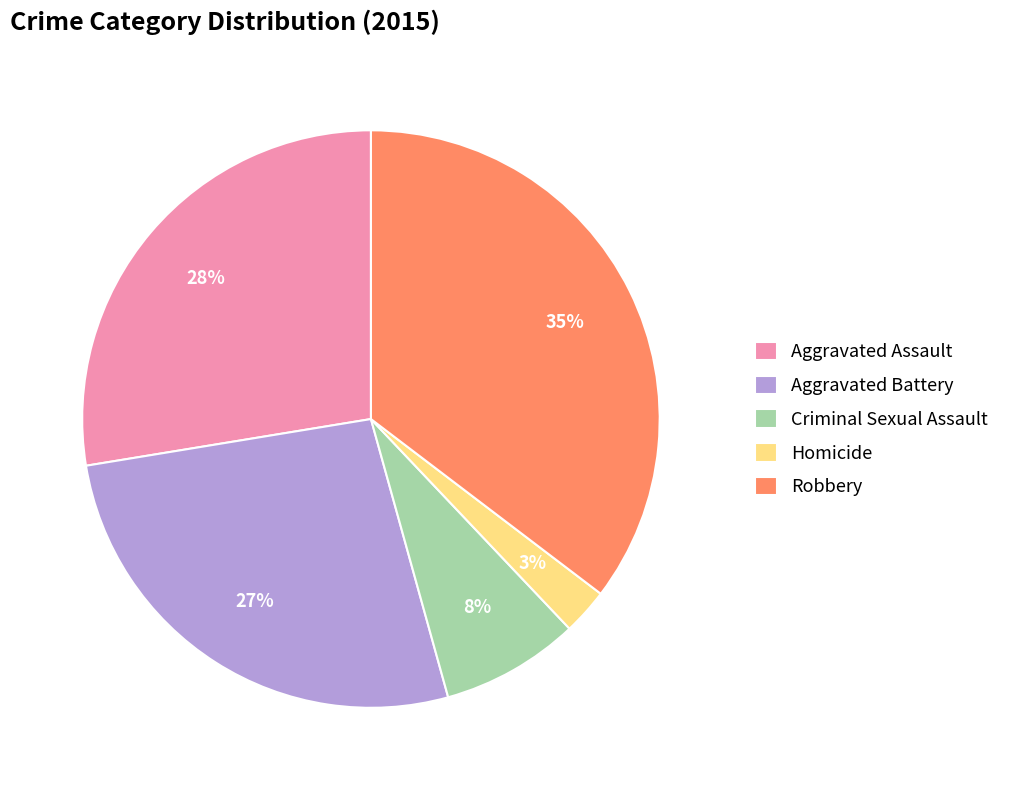

To the nearest percent, what portion does Homicide represent?

3%